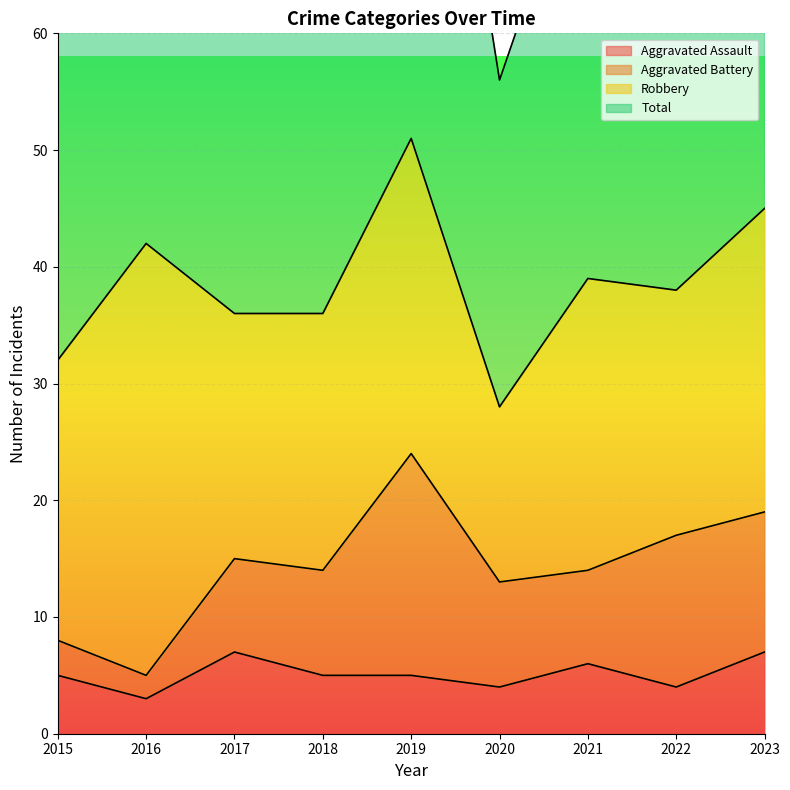

How many interior local peaks does the Aggravated Assault series have?

2